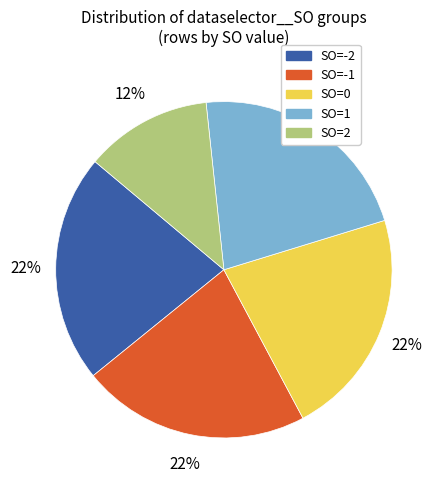

How many slices are in this pie chart?

5